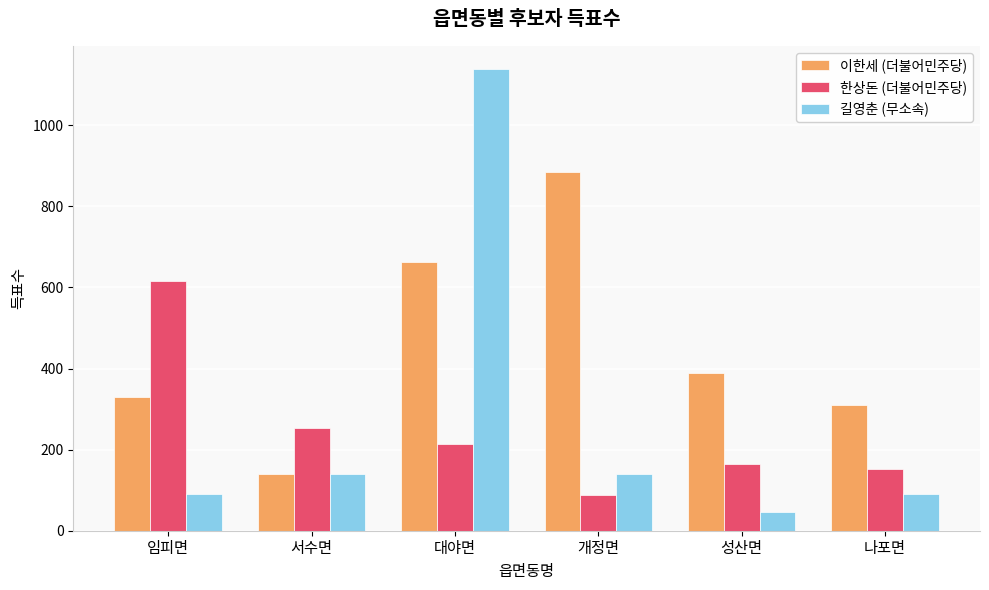

At how many categories does at least one series exceed 793?

2